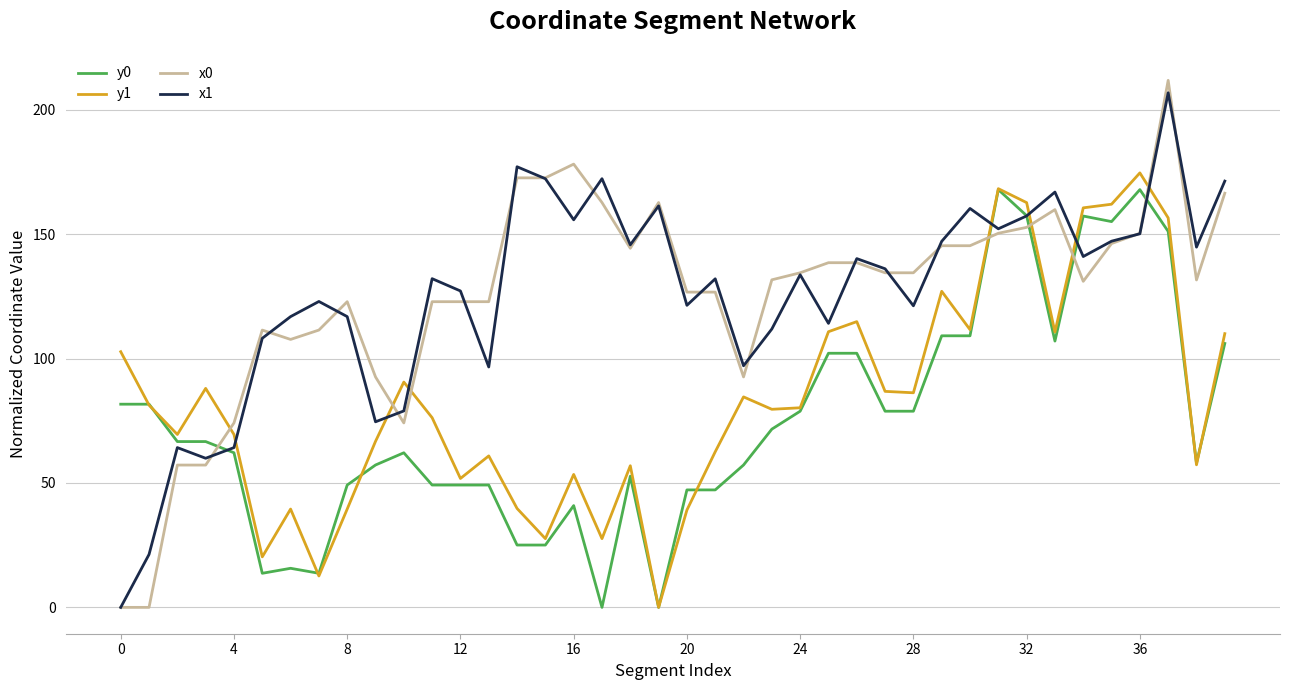

Which series has the widest spread of values?

x0